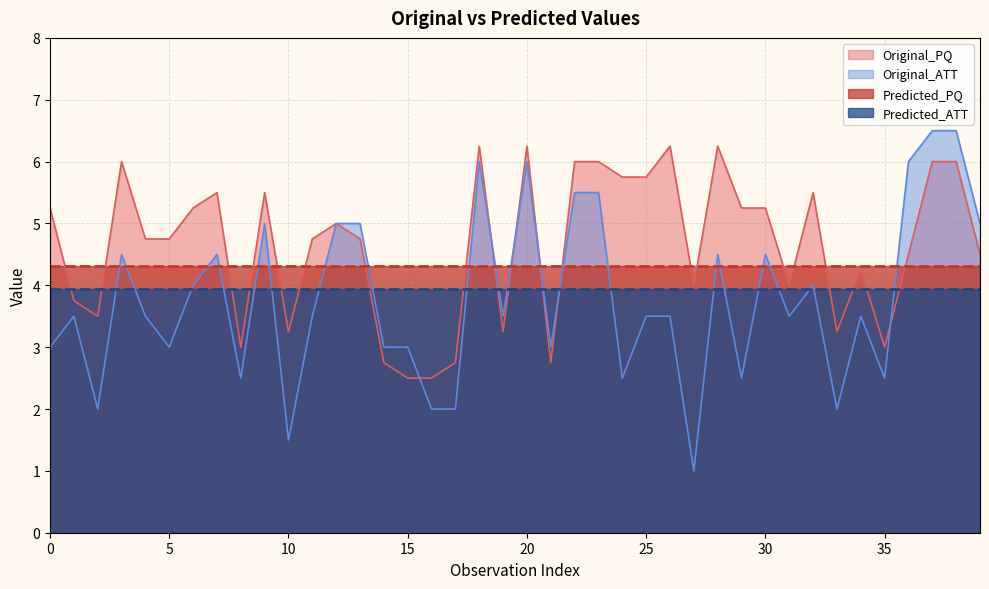

Between 21 and 7, which is larger?

7